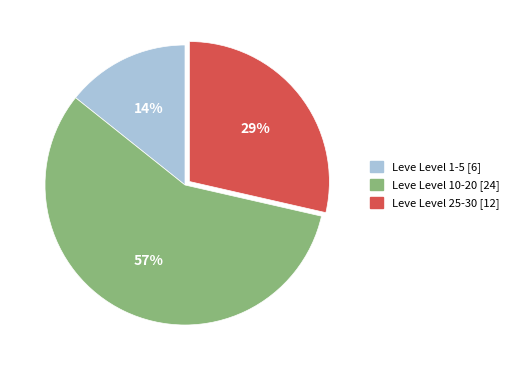

Does any single category account for the majority?

Yes